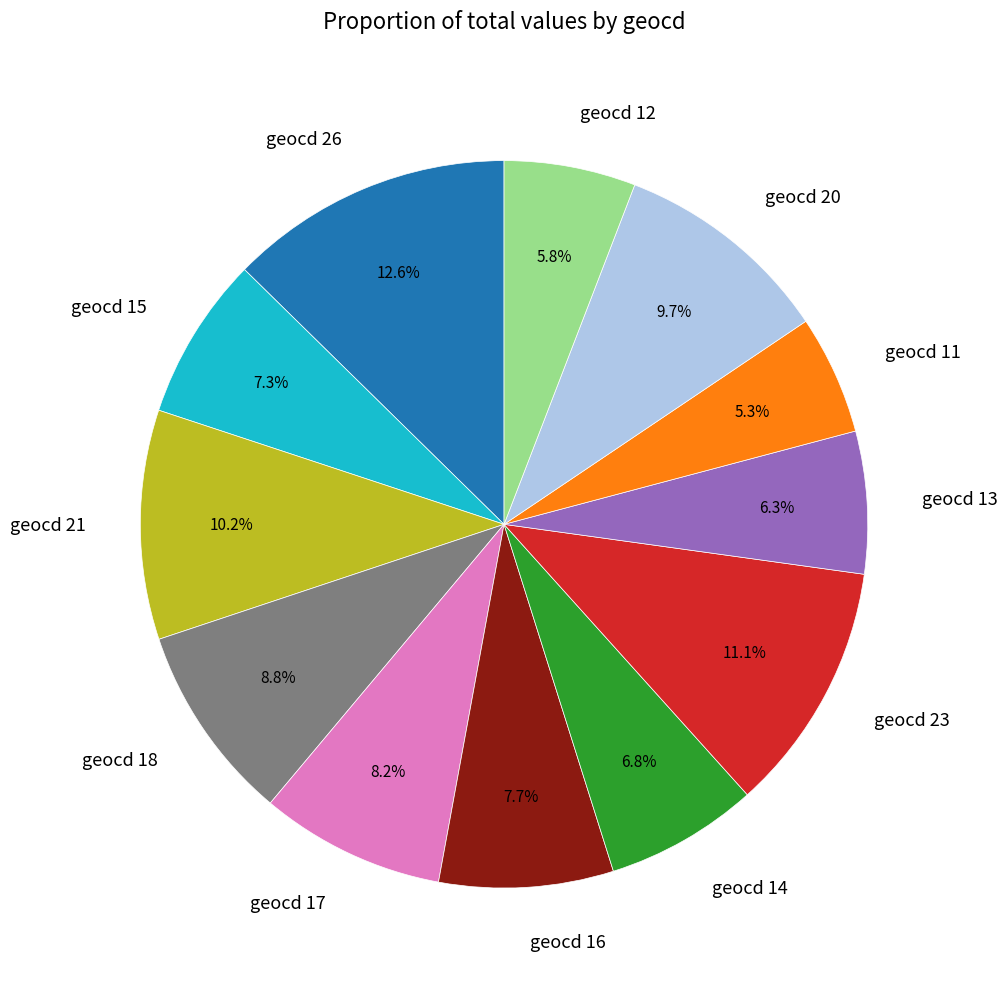

Does any single category account for the majority?

No